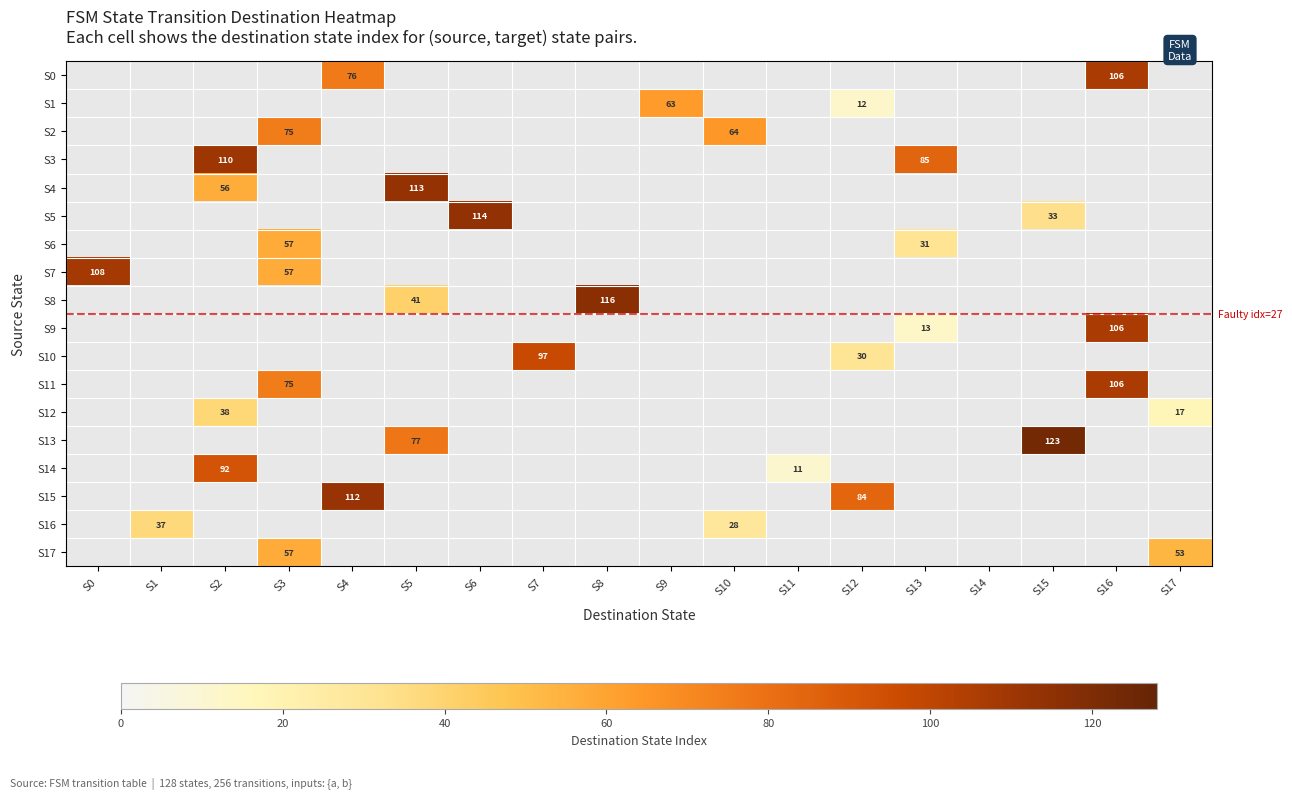

Count the number of categories in the chart.

18